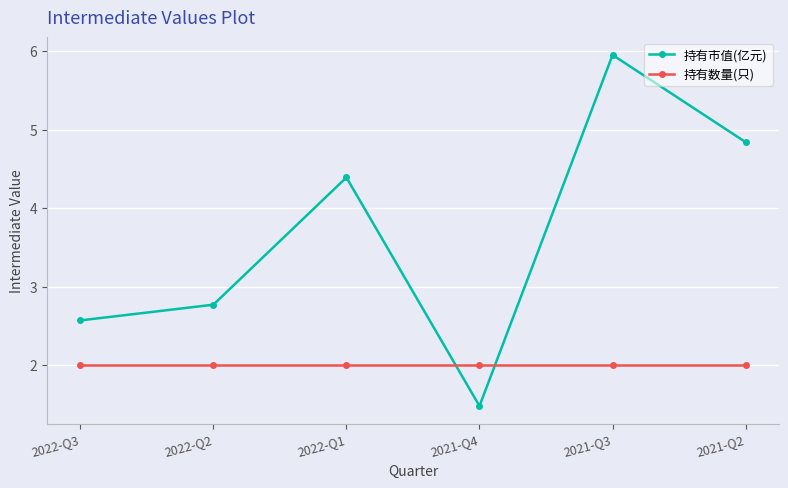

How many times do 持有市值(亿元) and 持有数量(只) cross each other?

2